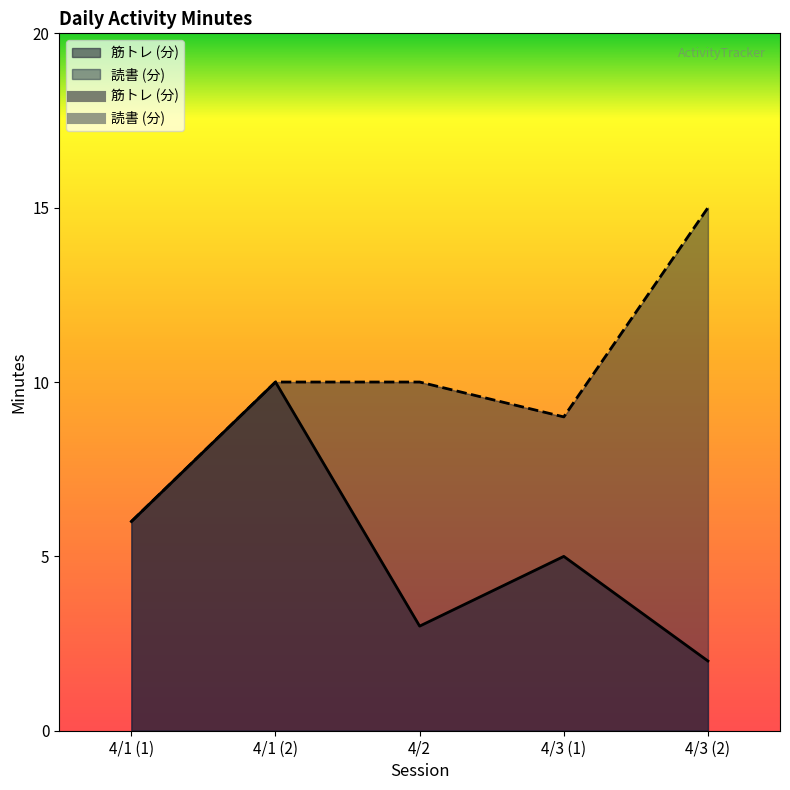

Which label corresponds to the largest value in the chart?

4/3 (2)